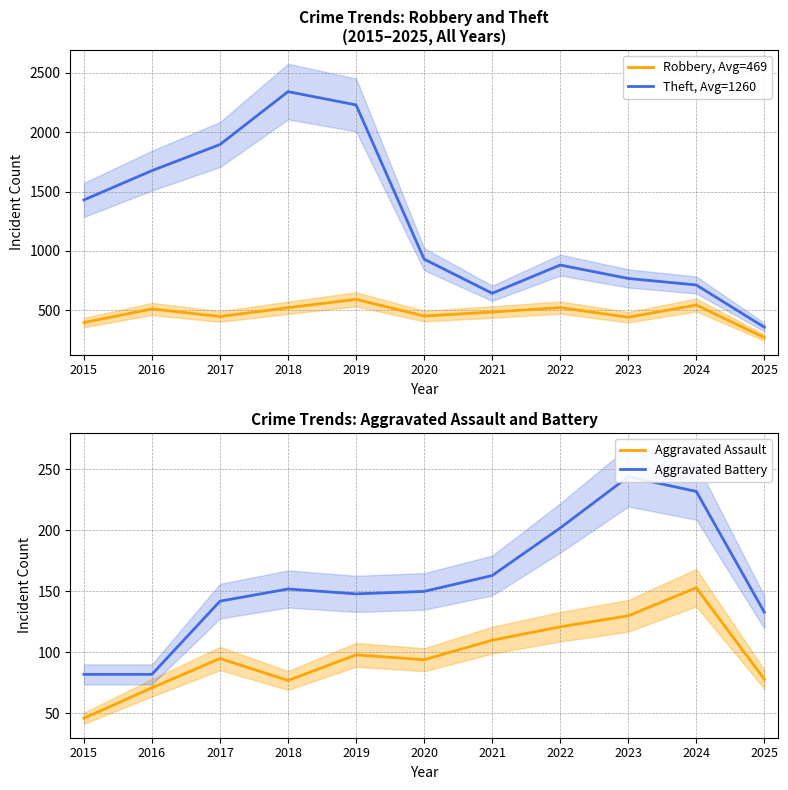

Is it true that Robbery, Avg=469 equals 258 at 2020?

False